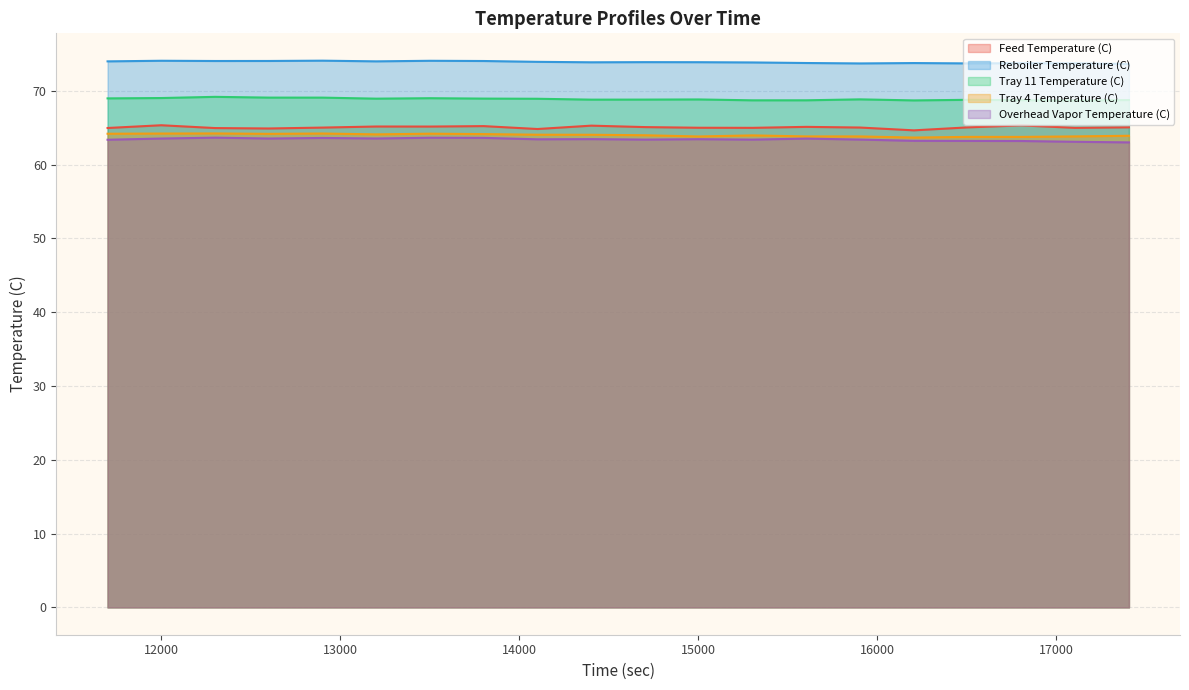

Which series has the largest total across all categories?

Reboiler Temperature (C)